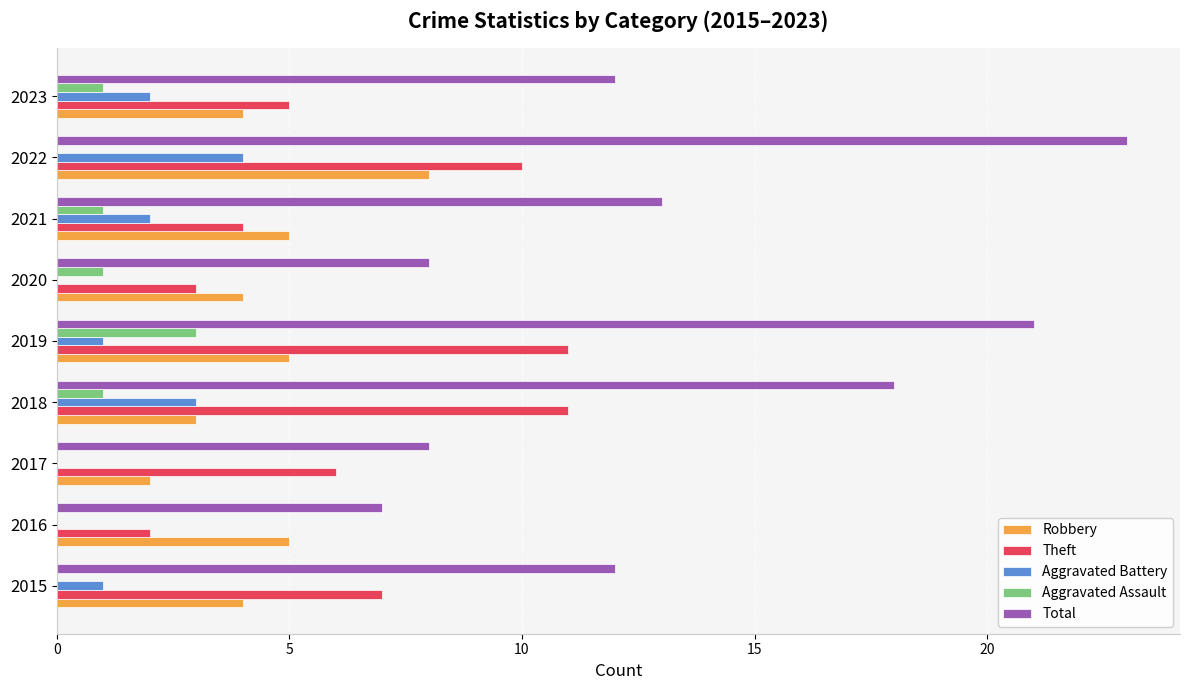

How many distinct data groups are displayed?

5